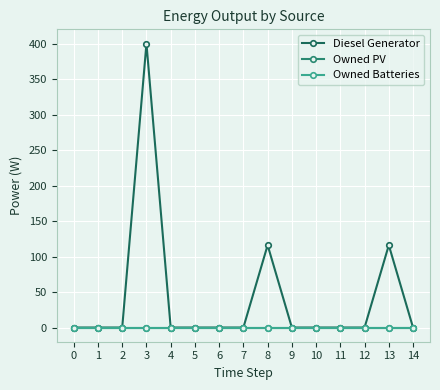

How many lines are shown in the chart?

3